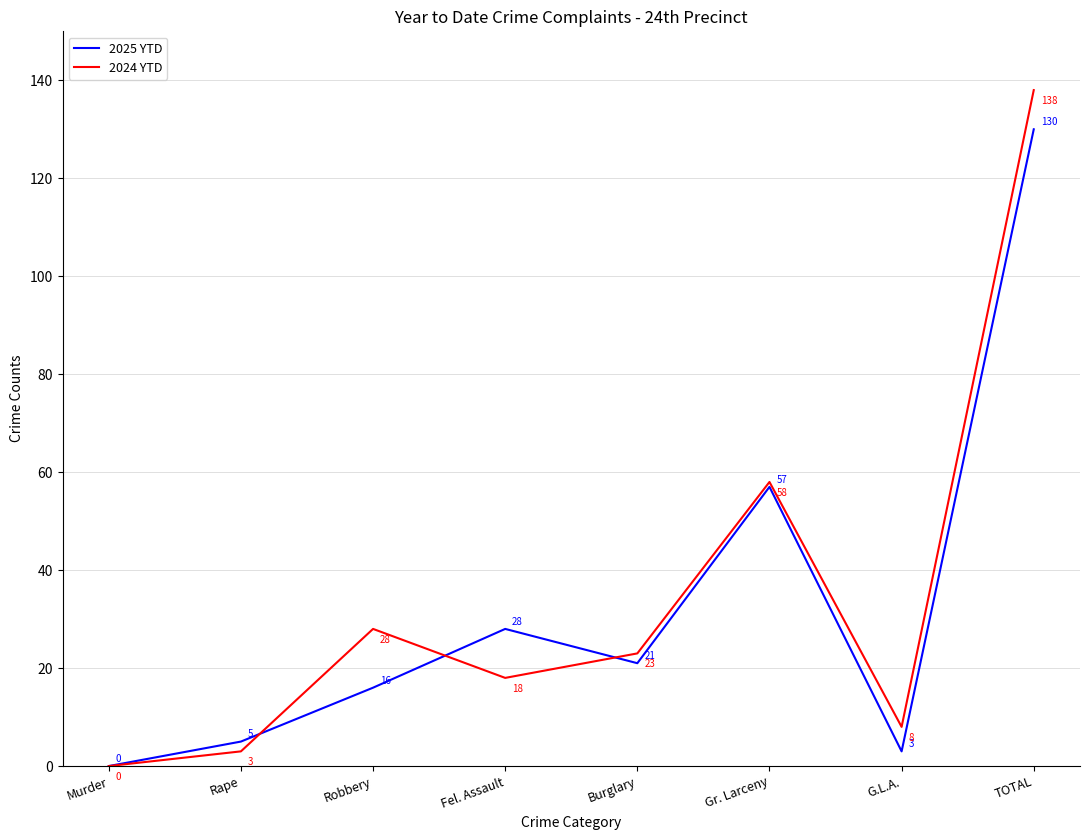

What position from the left is G.L.A.?

7